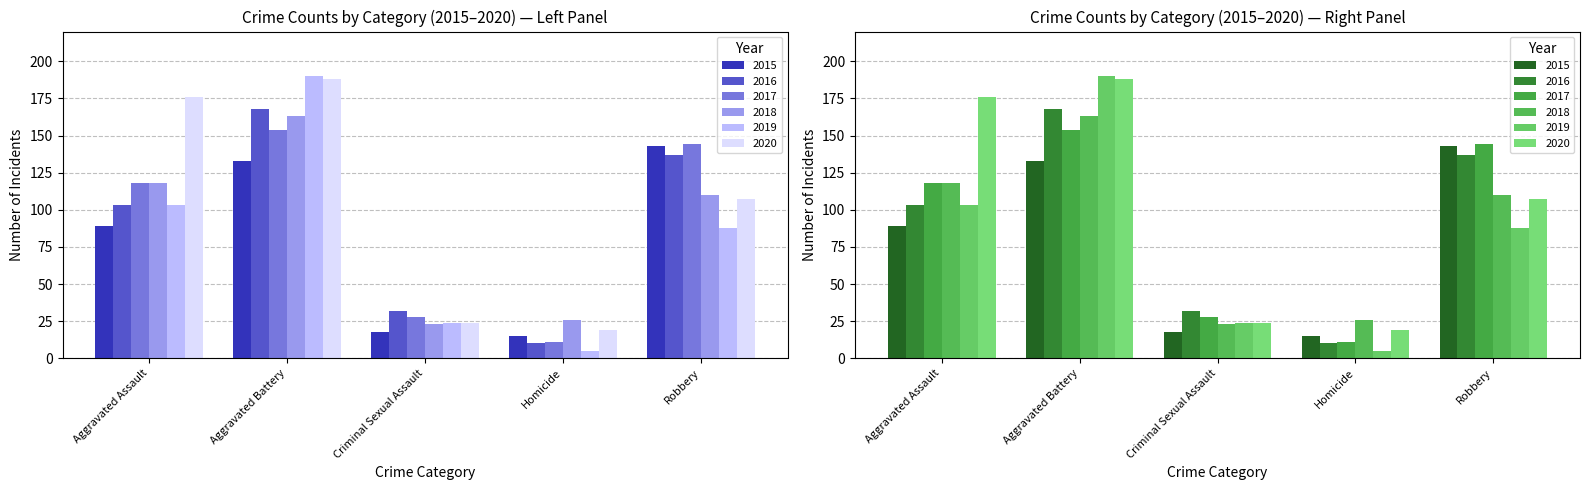

At which label does 2016 reach its minimum?

Homicide